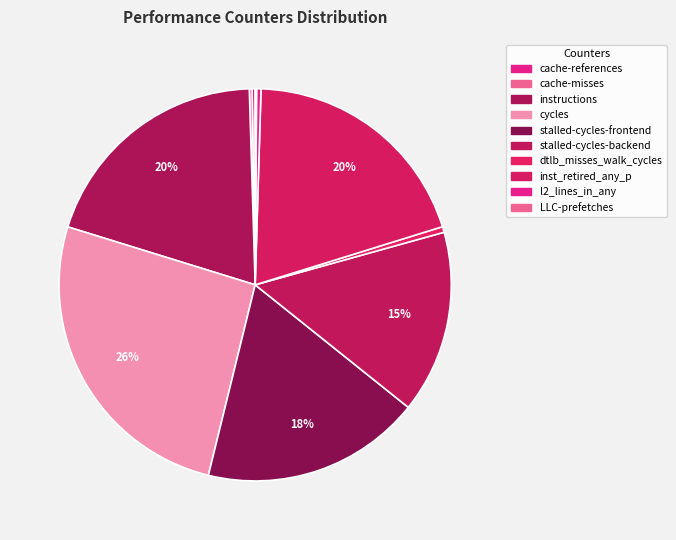

Rank the categories by value from highest to lowest.

cycles, instructions, inst_retired_any_p, stalled-cycles-frontend, stalled-cycles-backend, dtlb_misses_walk_cycles, l2_lines_in_any, cache-references, cache-misses, LLC-prefetches